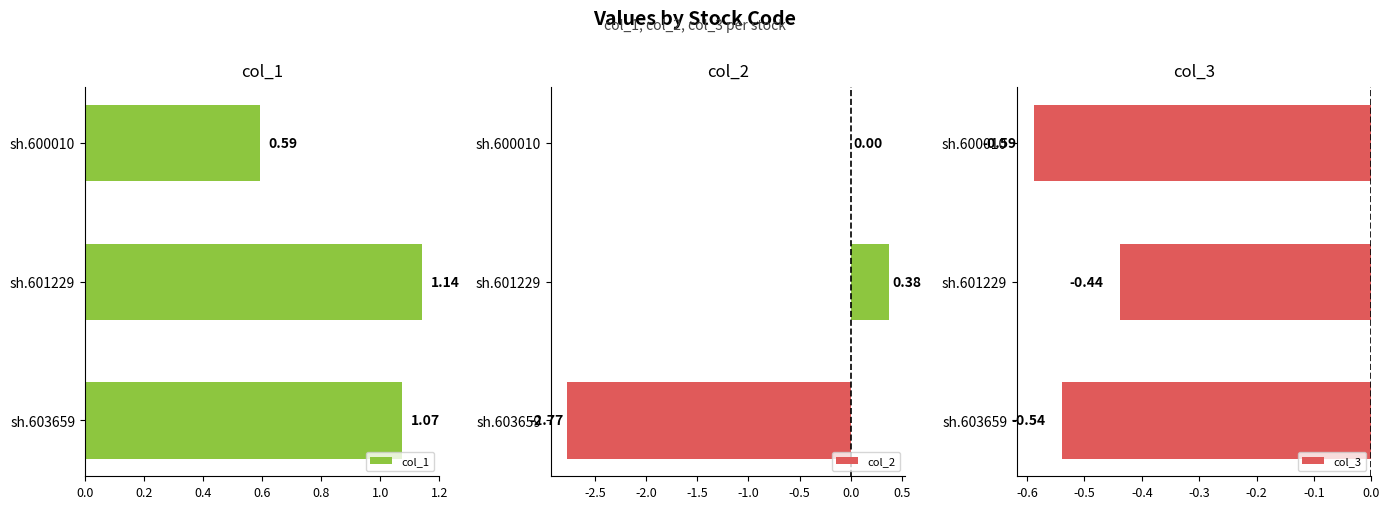

What are all the series names shown in the legend?

col_1, col_2, col_3